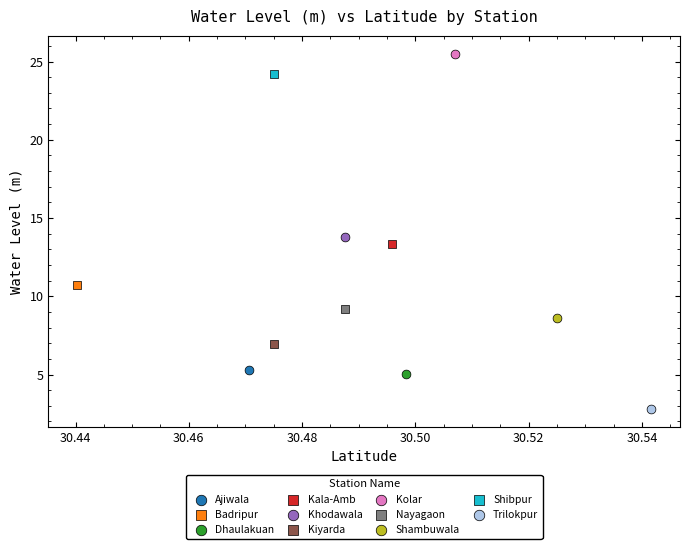

Which series contains the highest Y value?

Kolar